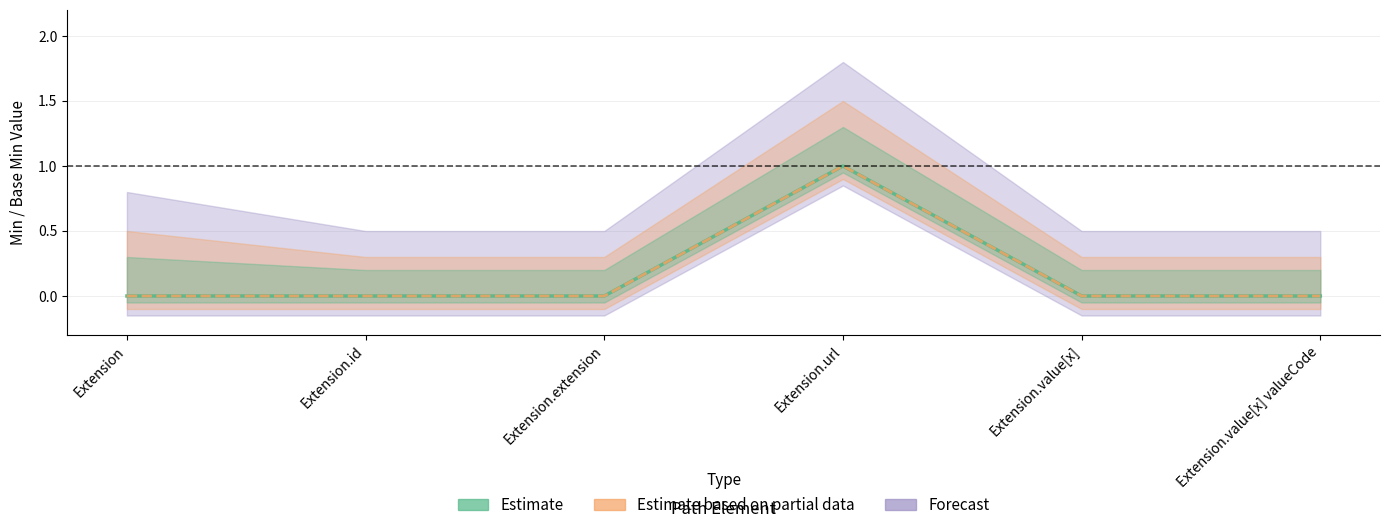

Reading right to left, transcribe all the data shown in this chart.

Min: 0	0	1	0	0	0
Base Min: 0	0	1	0	0	0